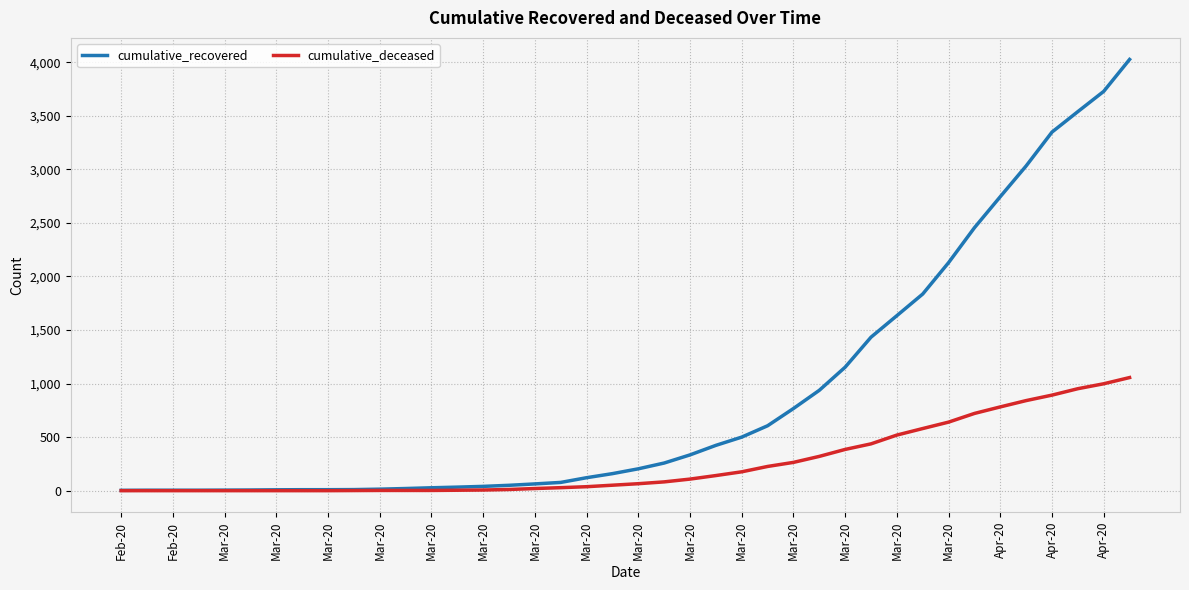

Which series has the largest range (max minus min)?

cumulative_recovered